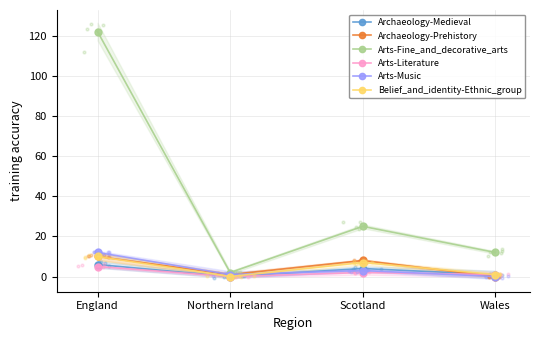

What are all the series names shown in the legend?

Archaeology-Medieval, Archaeology-Prehistory, Arts-Fine_and_decorative_arts, Arts-Literature, Arts-Music, Belief_and_identity-Ethnic_group